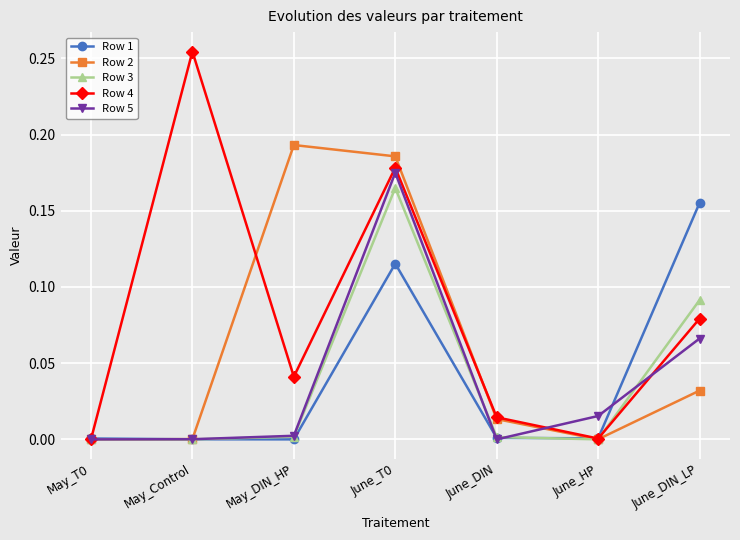

What is the label of the 5th point from the right?

May_DIN_HP